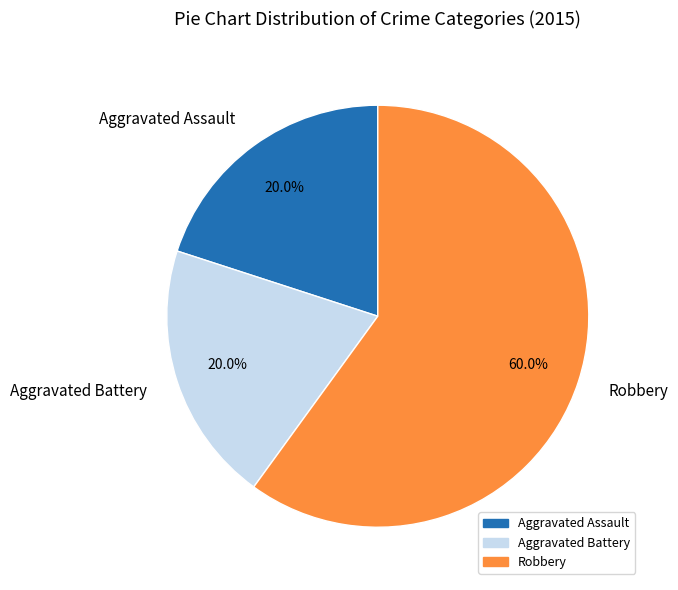

To the nearest percent, what is the combined percentage of Robbery and Aggravated Assault?

80%